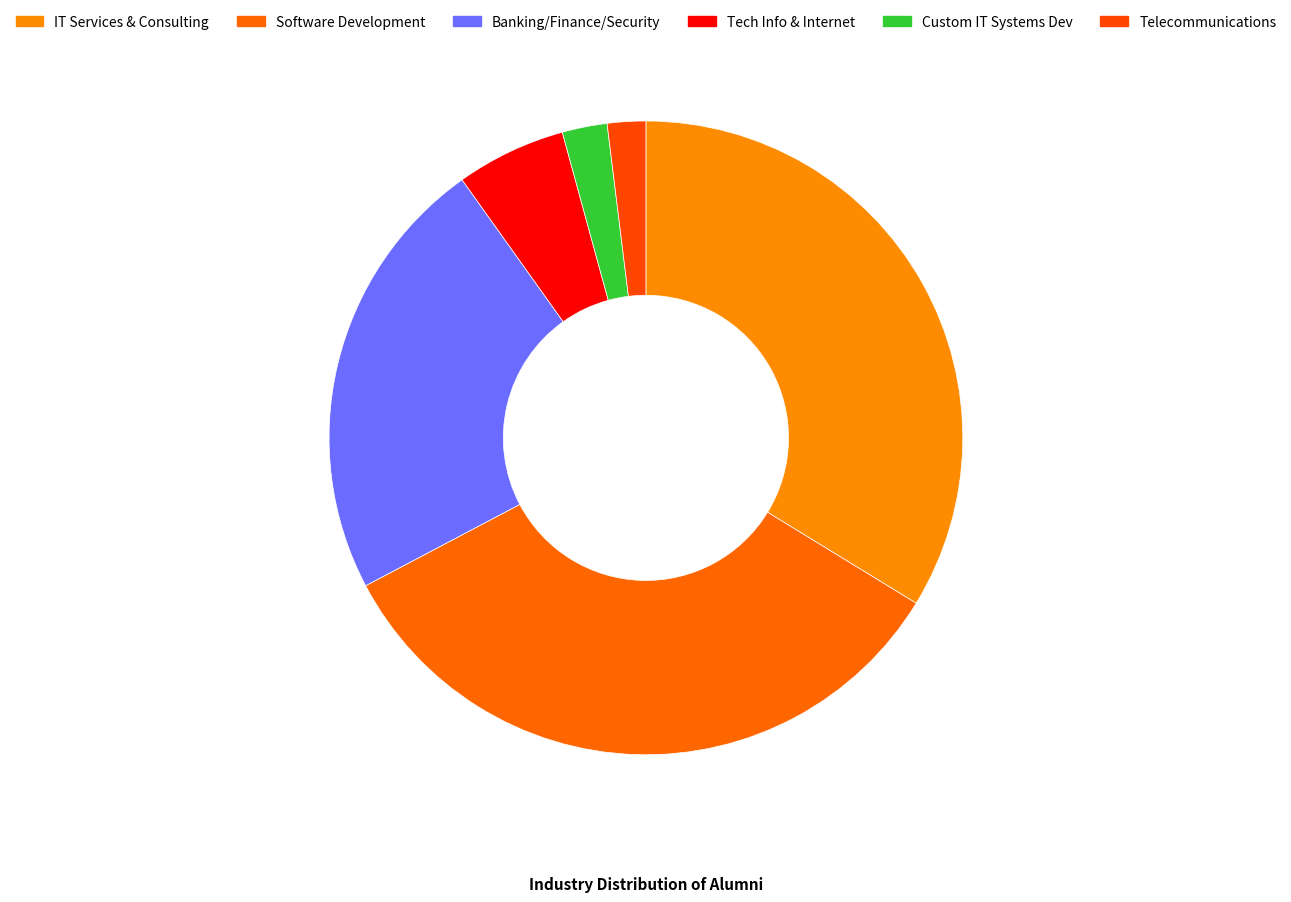

Which category has the smallest portion of the pie?

Telecommunications